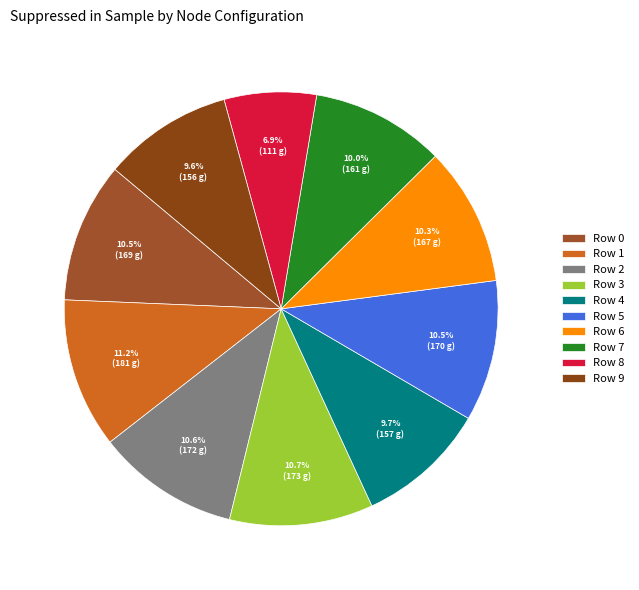

What is the total percentage of Row 1 and Row 6?

21.5%